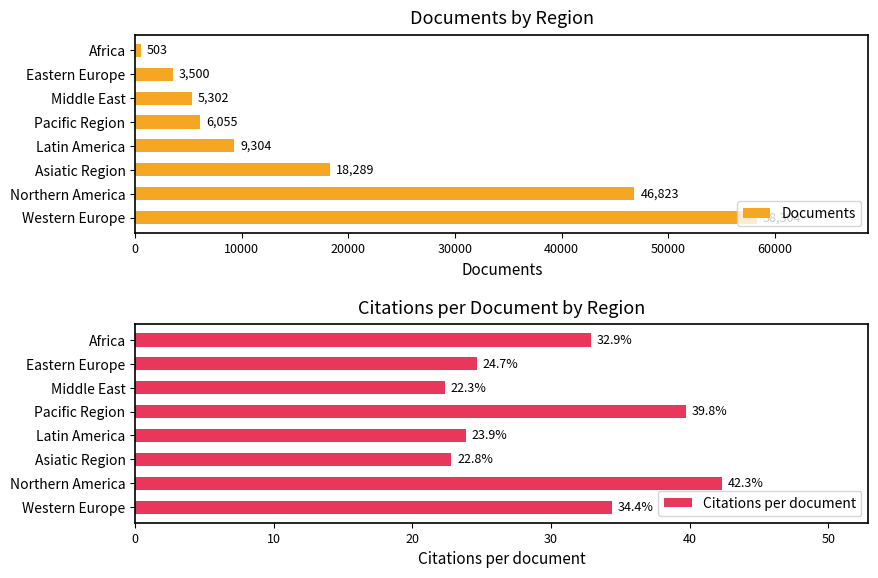

The value of Documents at Eastern Europe is 5940. True or false?

False